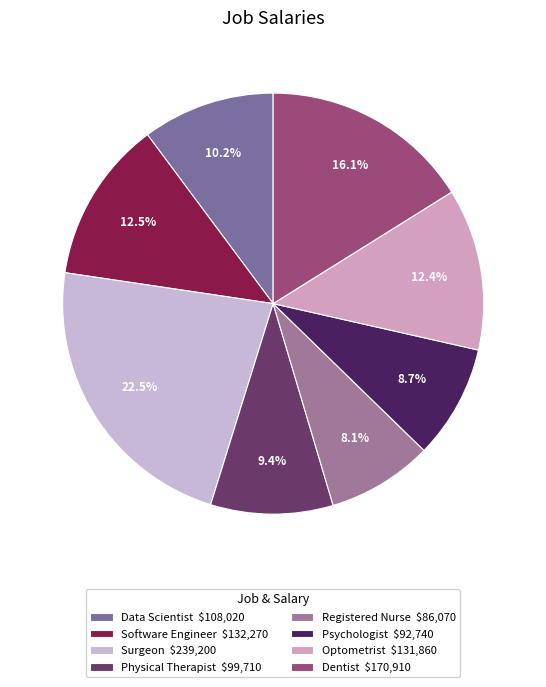

To the nearest percent, what is the combined percentage of Data Scientist and Surgeon?

33%